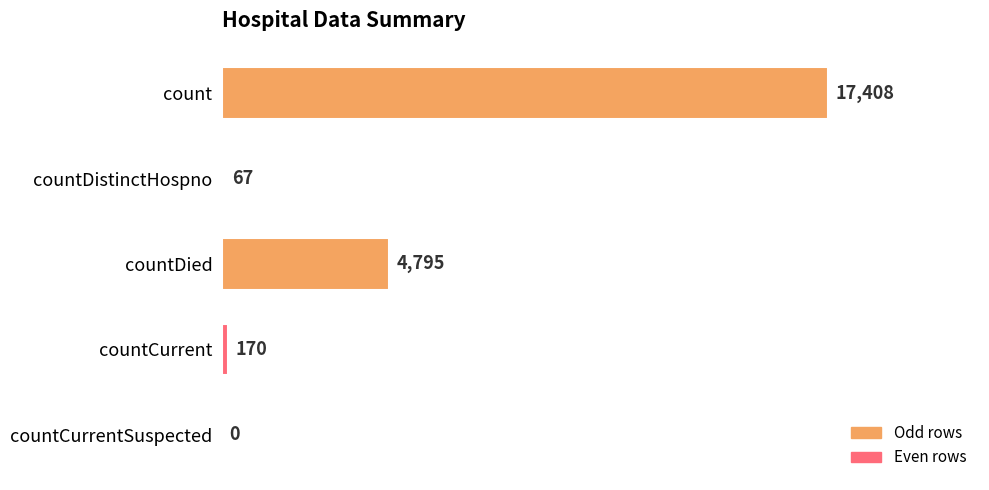

What is the sum of all values?

22440